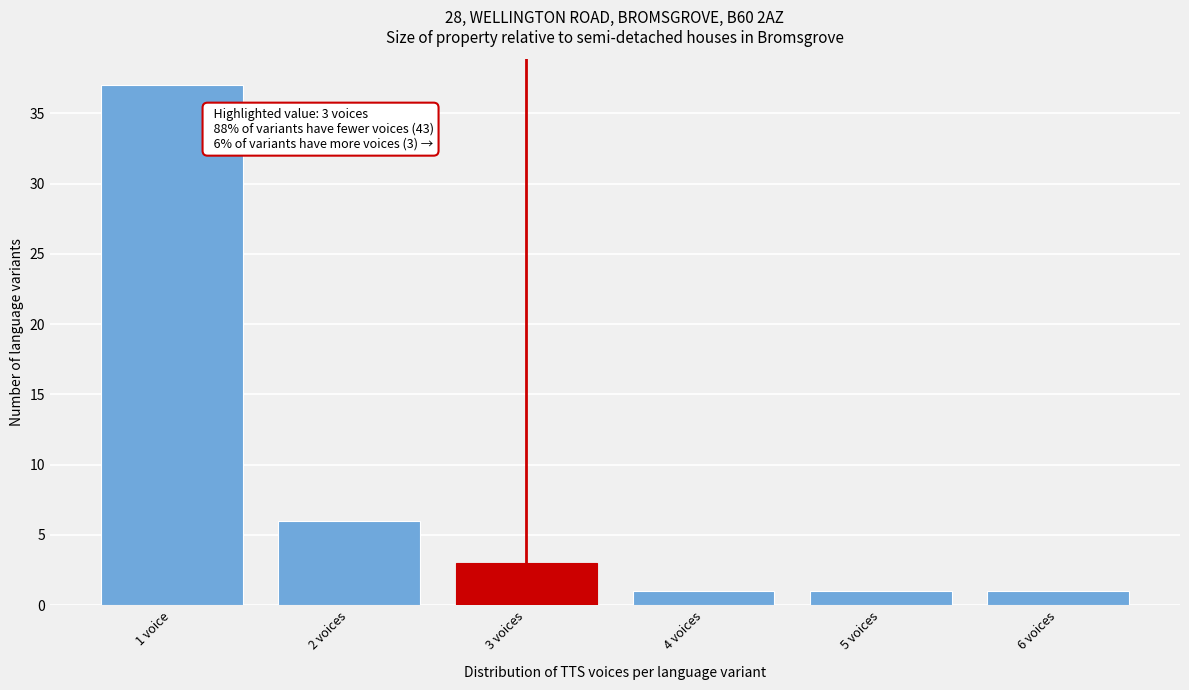

Reading left to right, what are all the values shown in this chart?

37	6	3	1	1	1